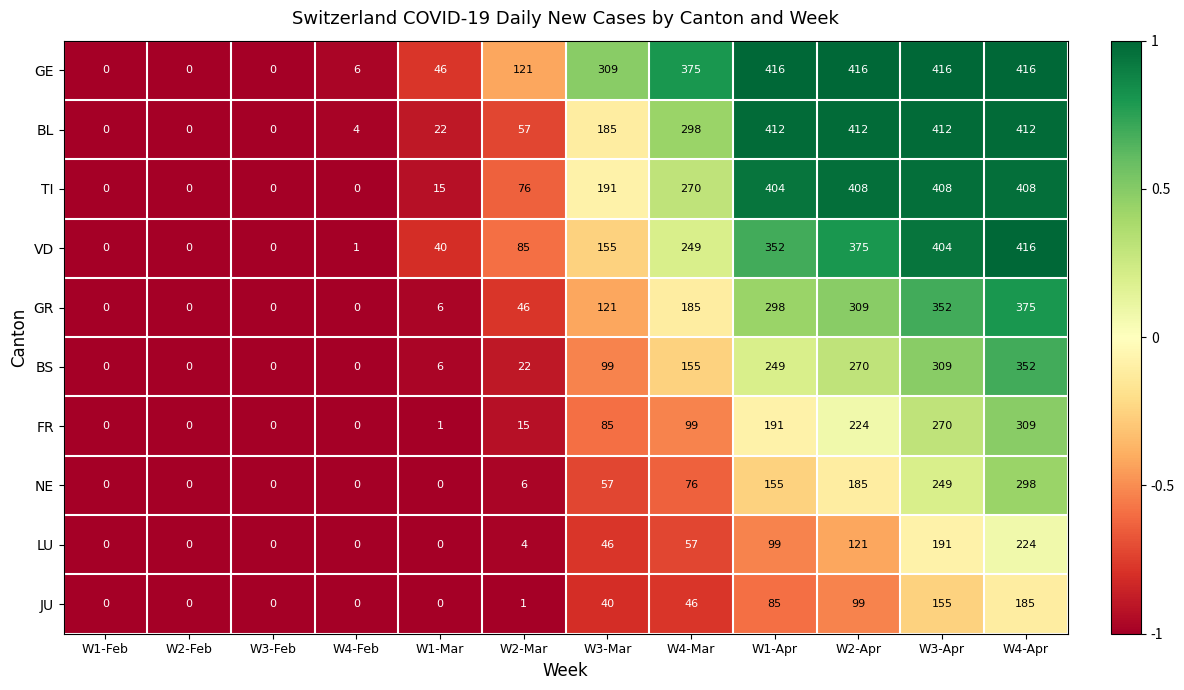

Which series changed the most between W3-Apr and W4-Apr?

NE